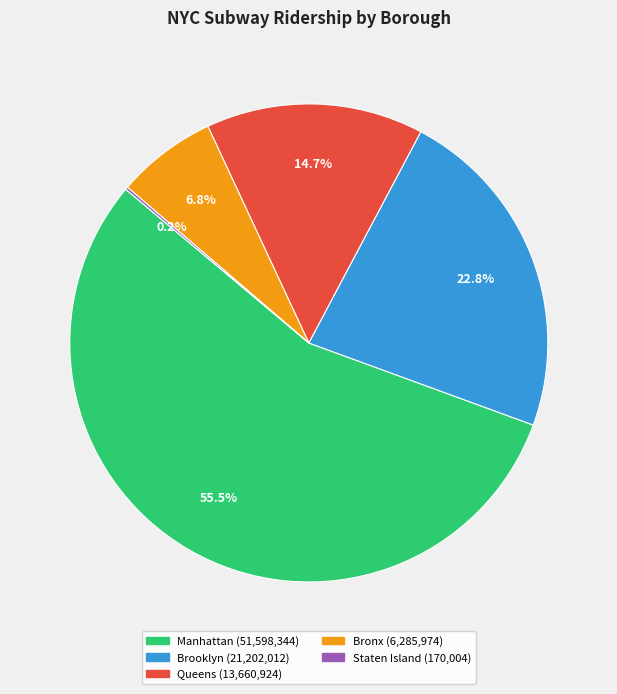

The Brooklyn slice represents 12% of the pie. True or false?

False